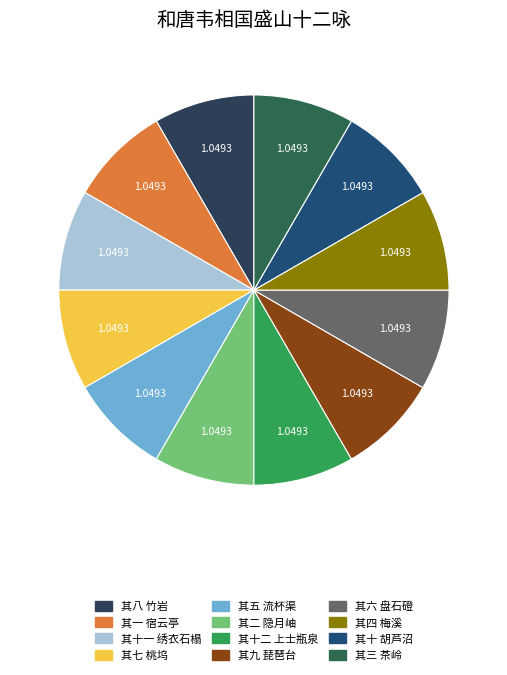

Combined, what portion of the pie is 其五 流杯渠 and 其十二 上士瓶泉?

16.7%